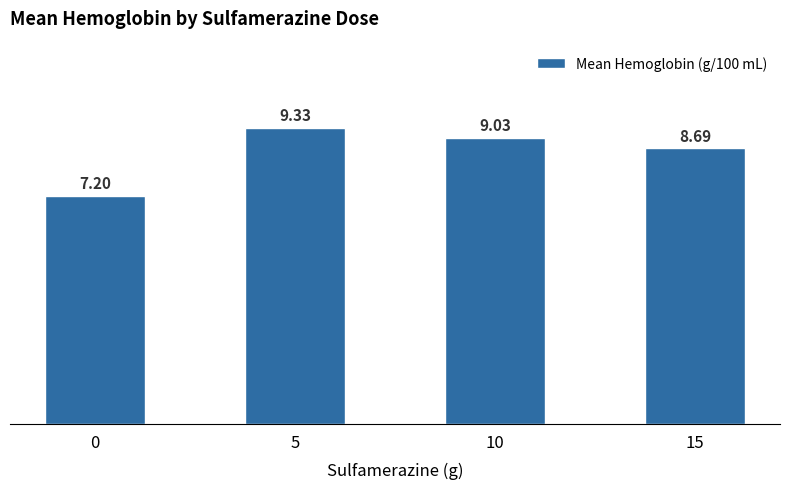

What is the difference between the second highest and minimum values?

1.8